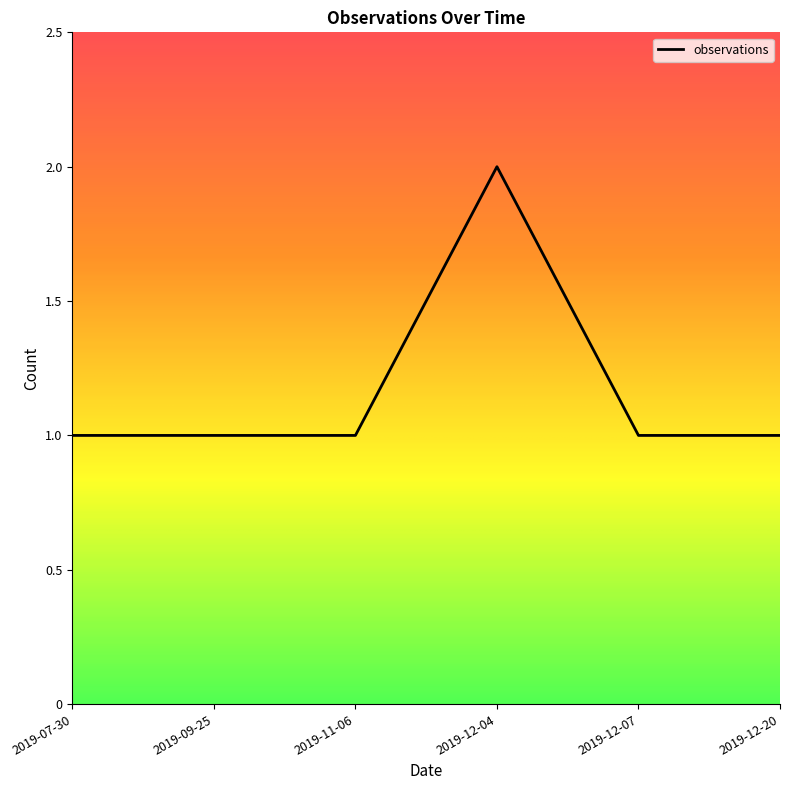

How many lines are shown in the chart?

1